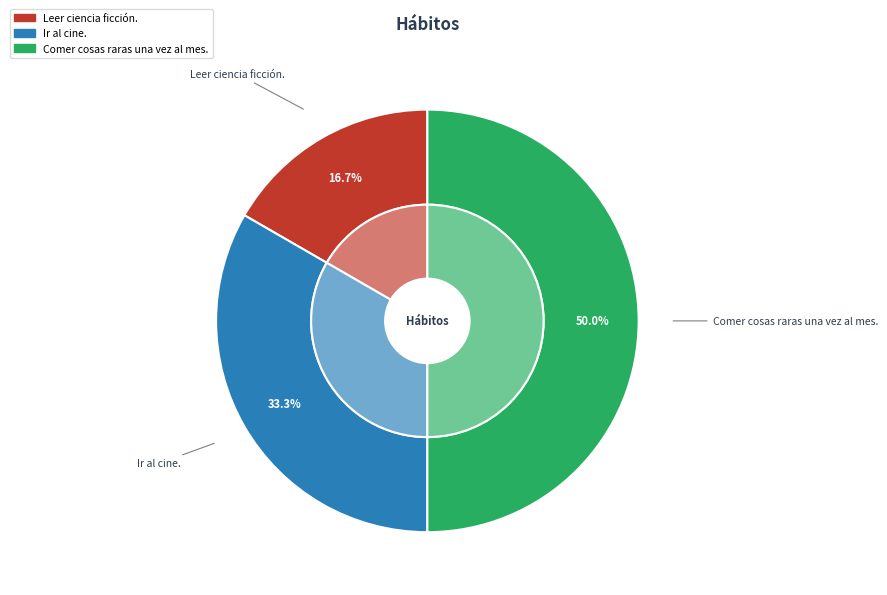

What is the largest slice in the pie chart?

Comer cosas raras una vez al mes.